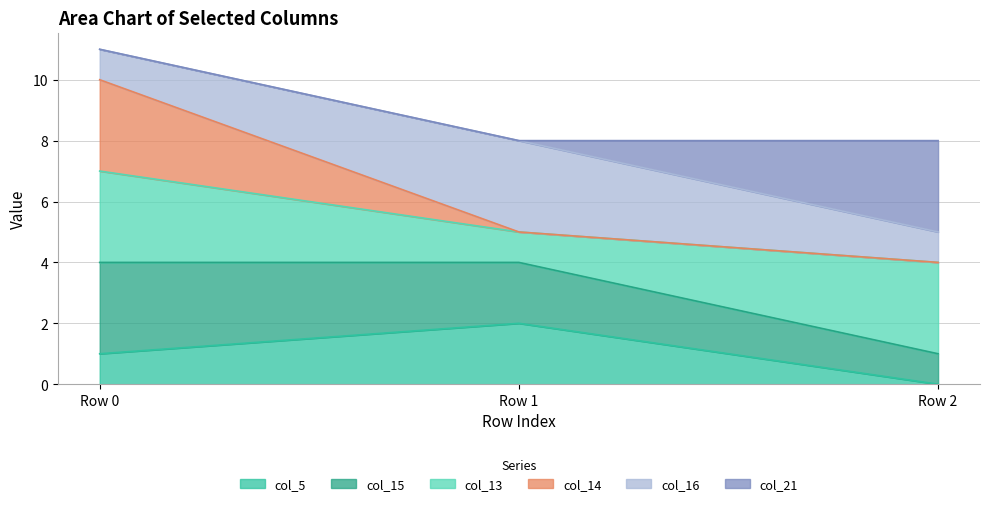

Which category has the lowest value in the col_5 series?

Row 2